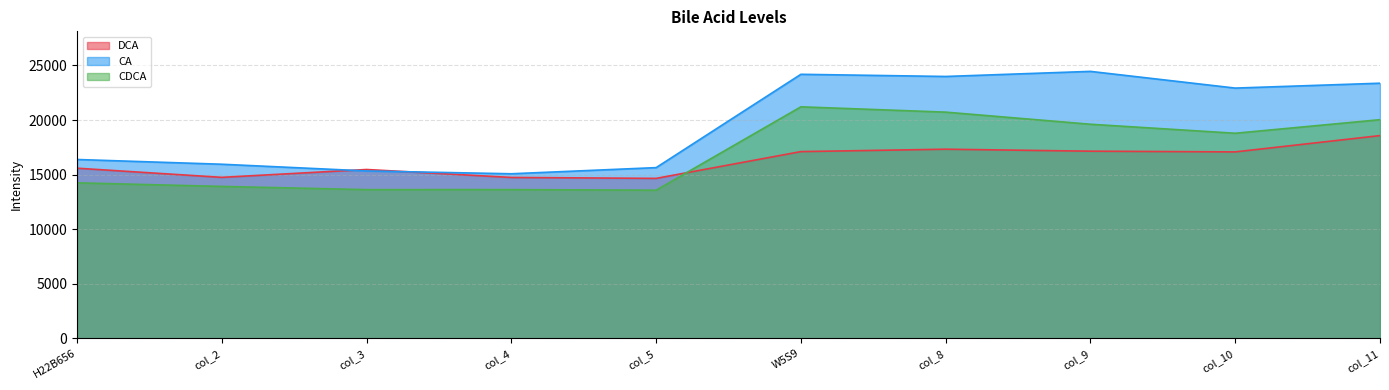

At which category is the sum across all series the highest?

W5S9